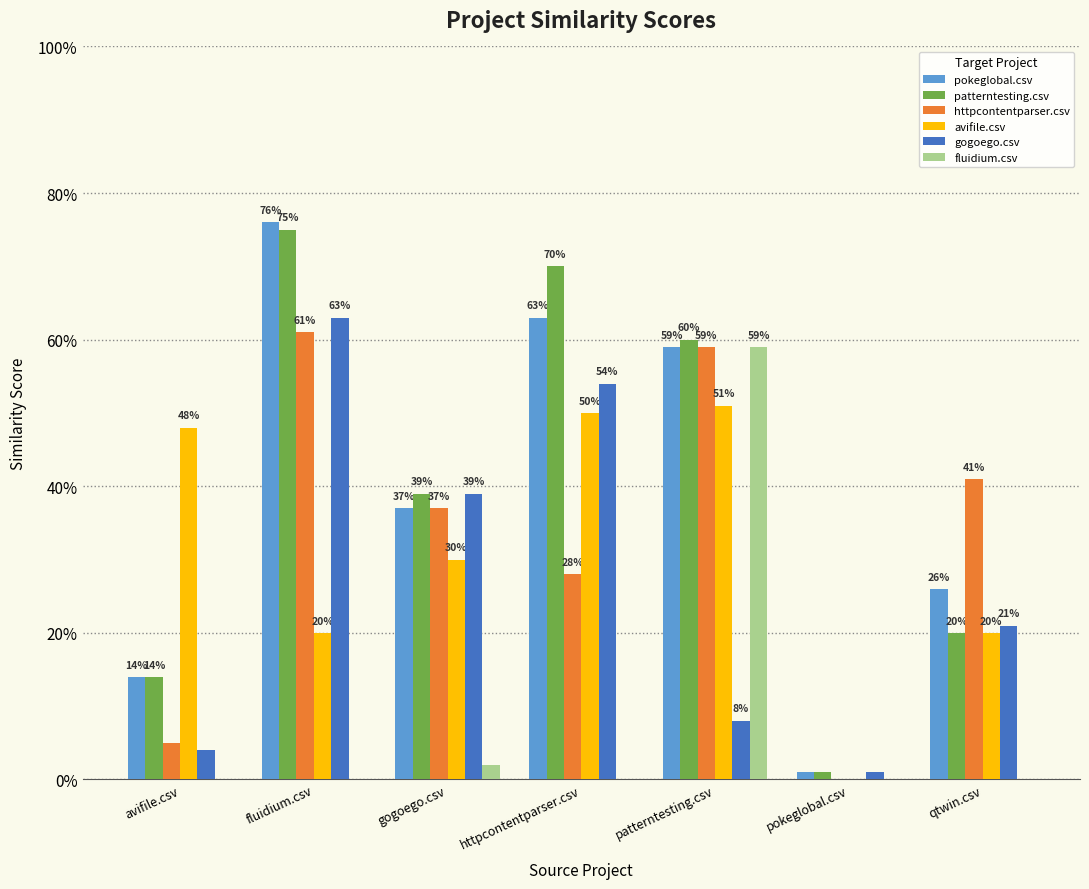

What are all the series names shown in the legend?

pokeglobal.csv, patterntesting.csv, httpcontentparser.csv, avifile.csv, gogoego.csv, fluidium.csv